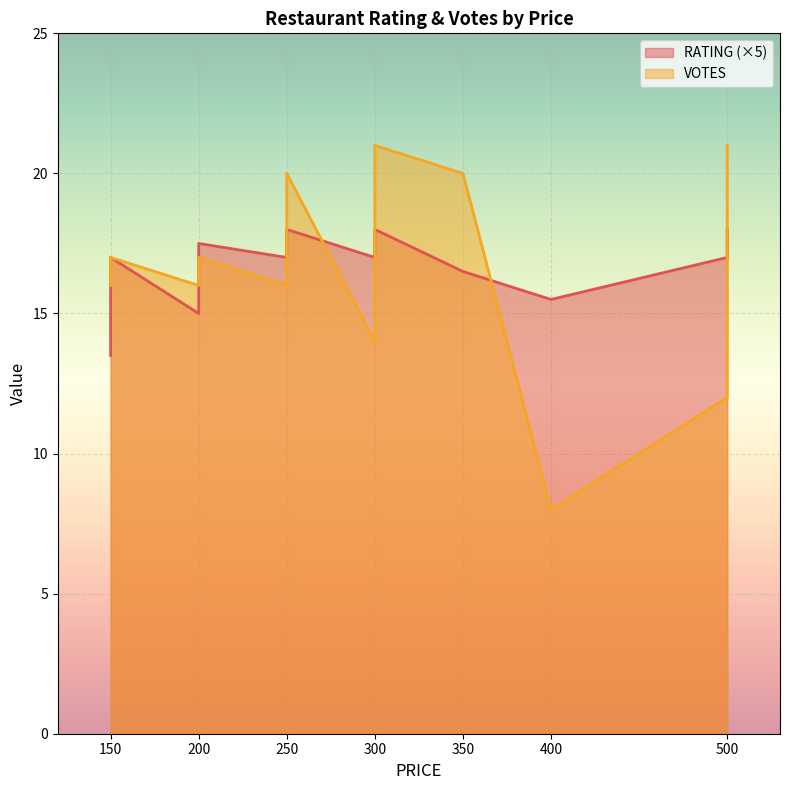

Where does the VOTES series first go above 17?

250